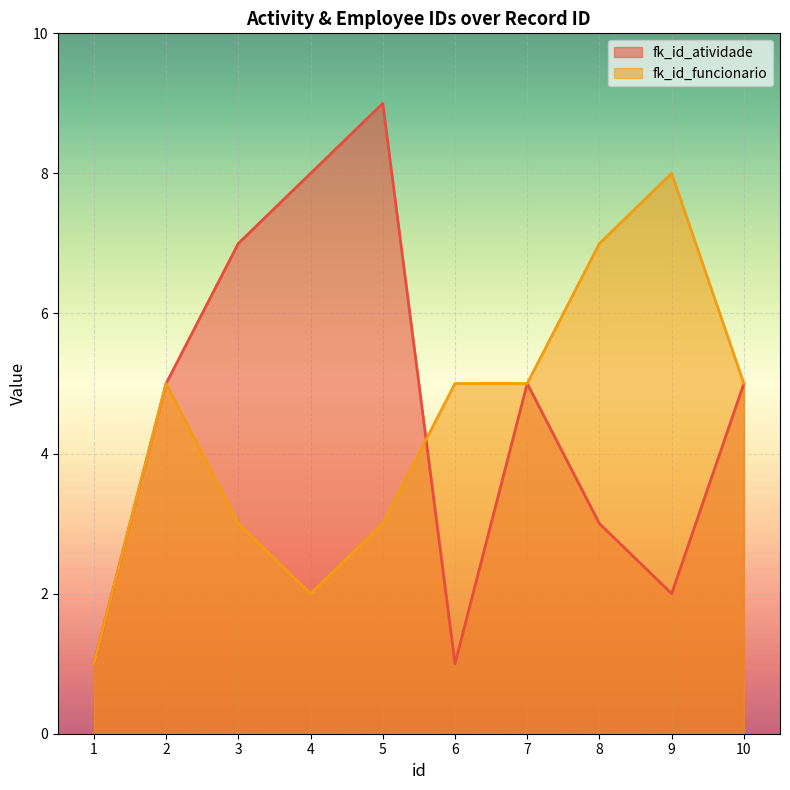

How many data points in fk_id_atividade are above 5?

3